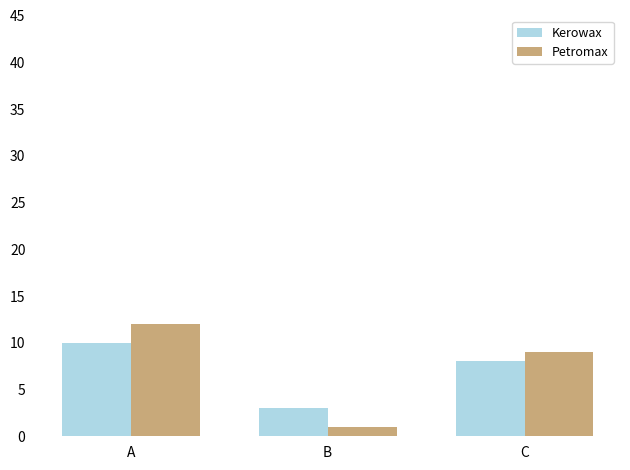

What is the maximum value for Kerowax?

10